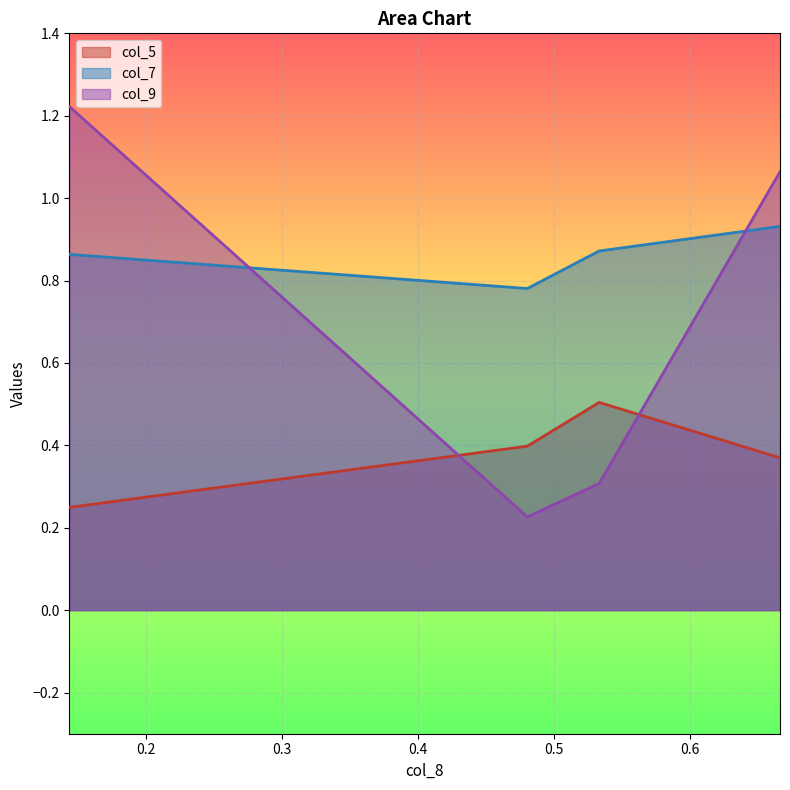

True or false: col_5 and col_7 cross at least once.

False